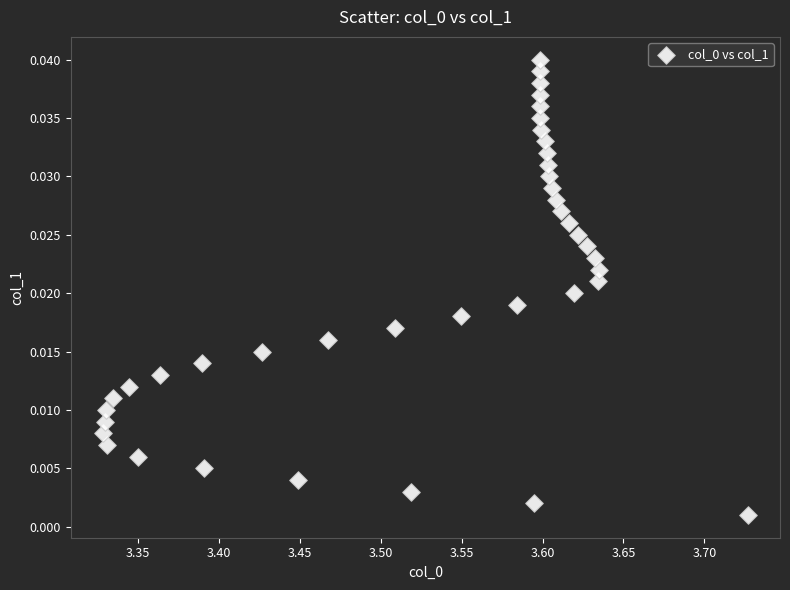

What is the range of X values (max minus min)?

0.4